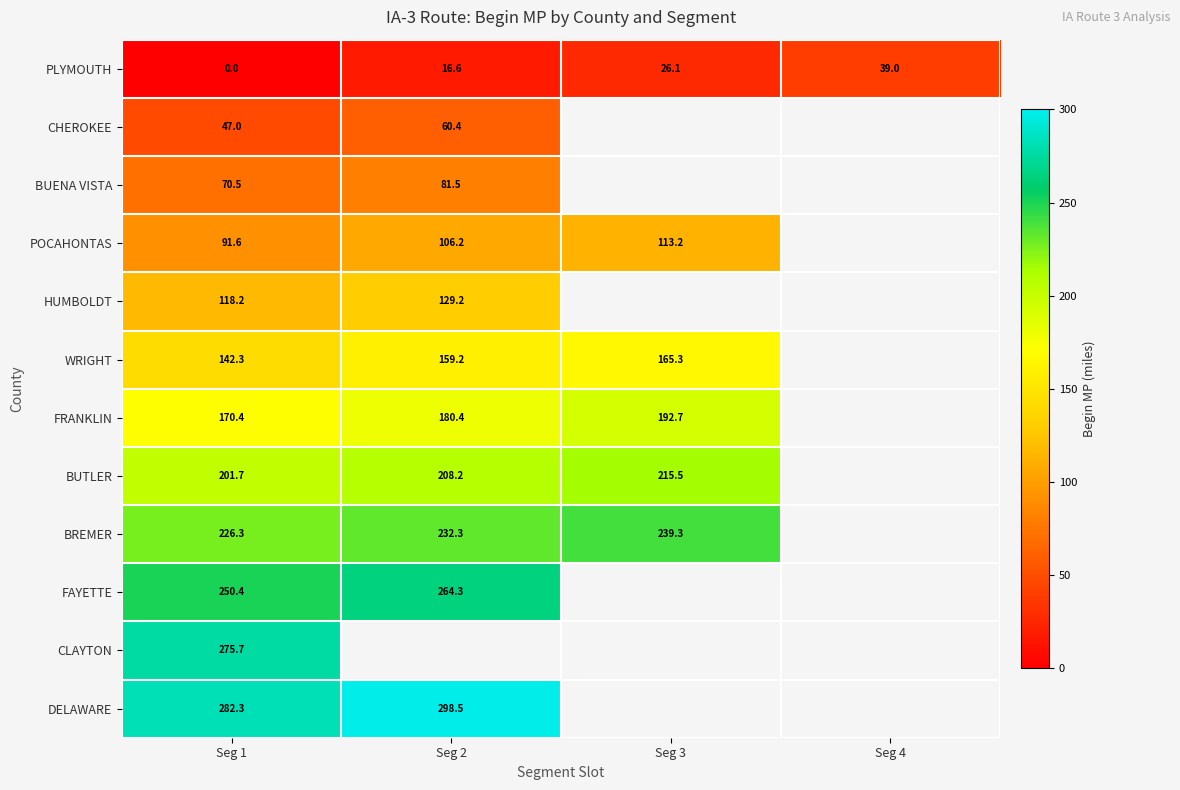

True or false: WRIGHT has a value of 159.2 at Seg 2.

True